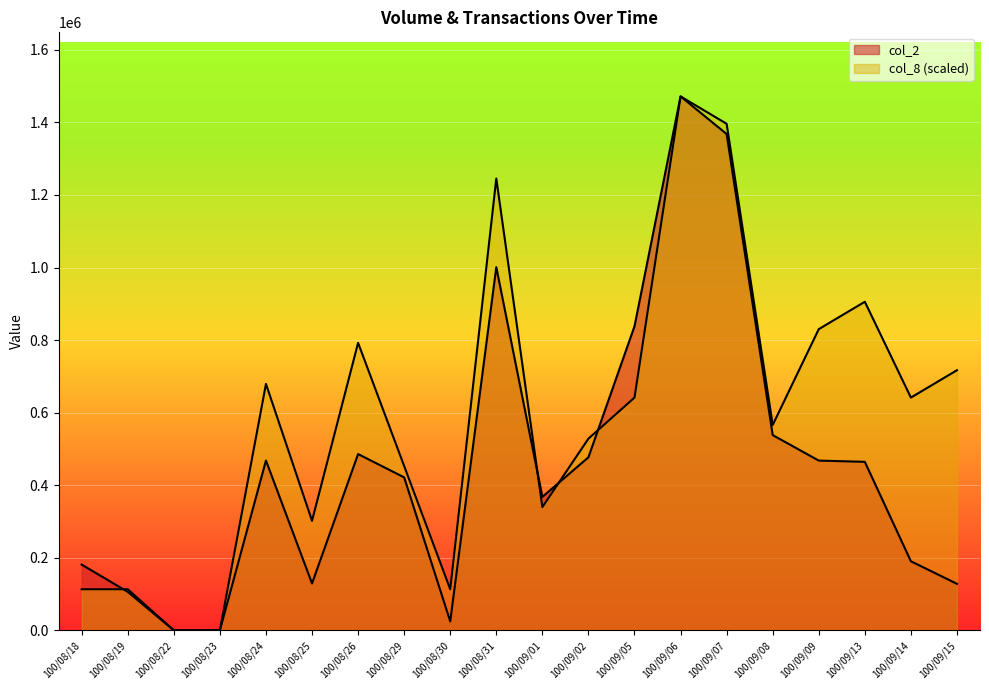

What is the difference between the maximum and minimum values in the col_2 series?

1471680.0